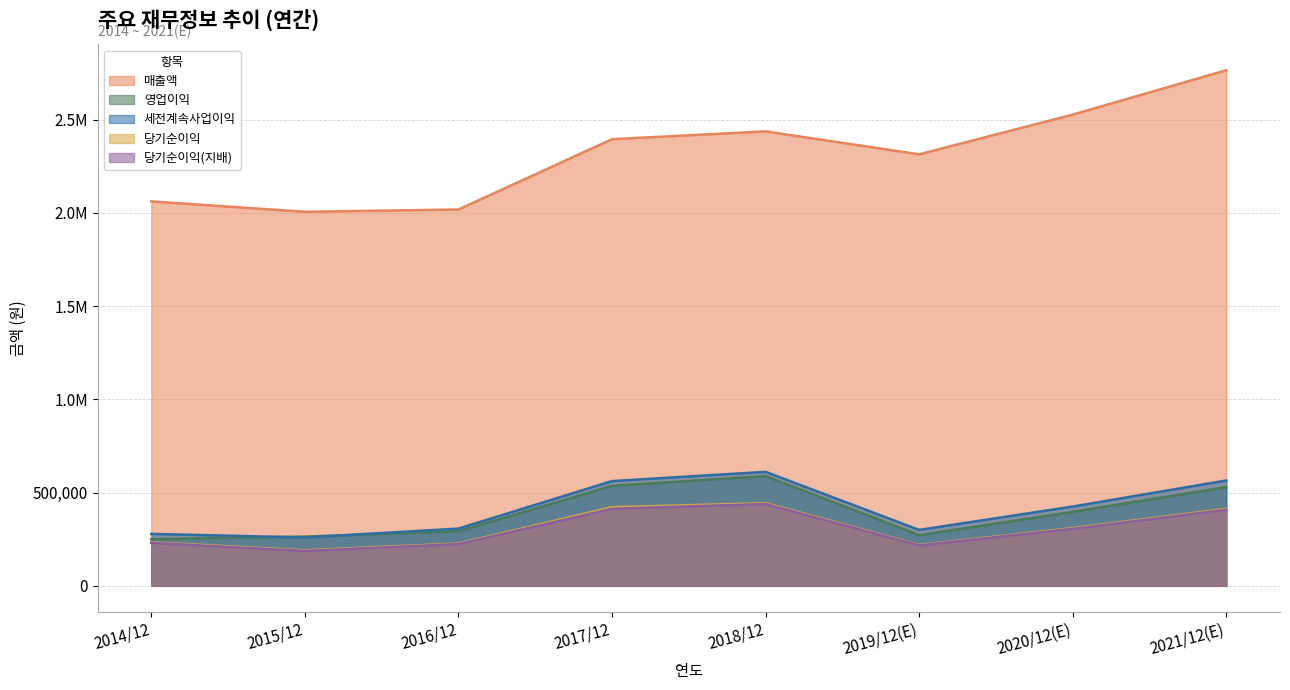

True or false: 매출액 and 당기순이익 intersect in this chart.

False